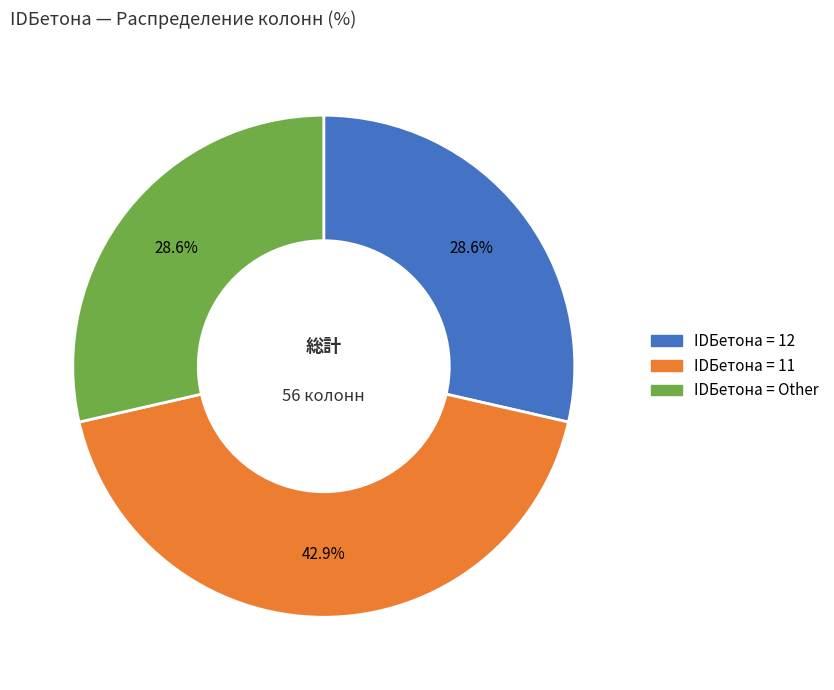

To the nearest percent, what is the average slice percentage?

33%